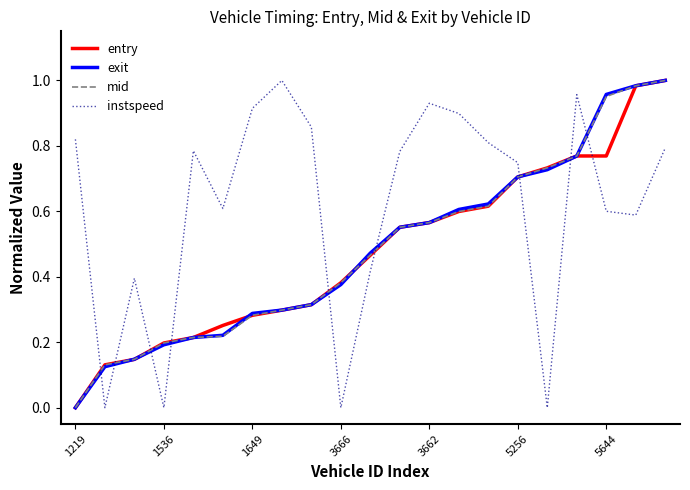

Which series has the largest total across all categories?

instspeed